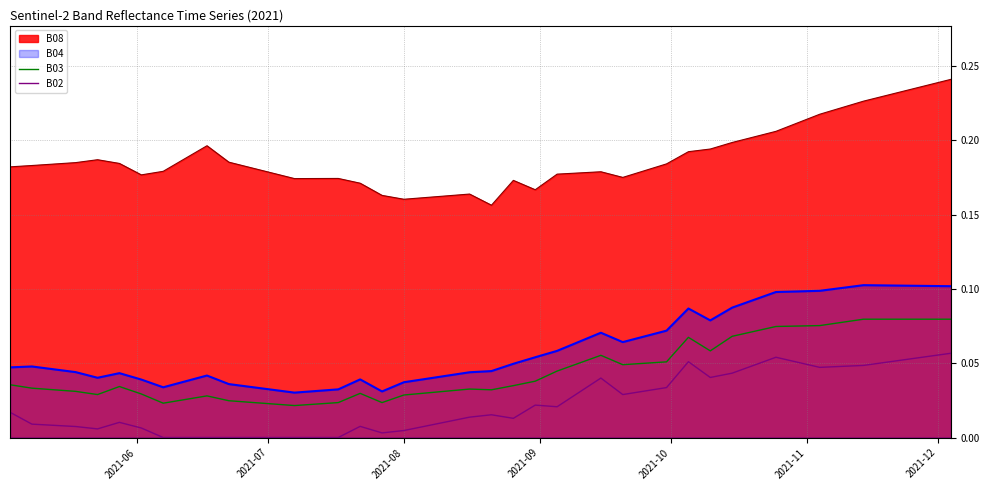

Does the chart display data point markers on the line(s)?

No